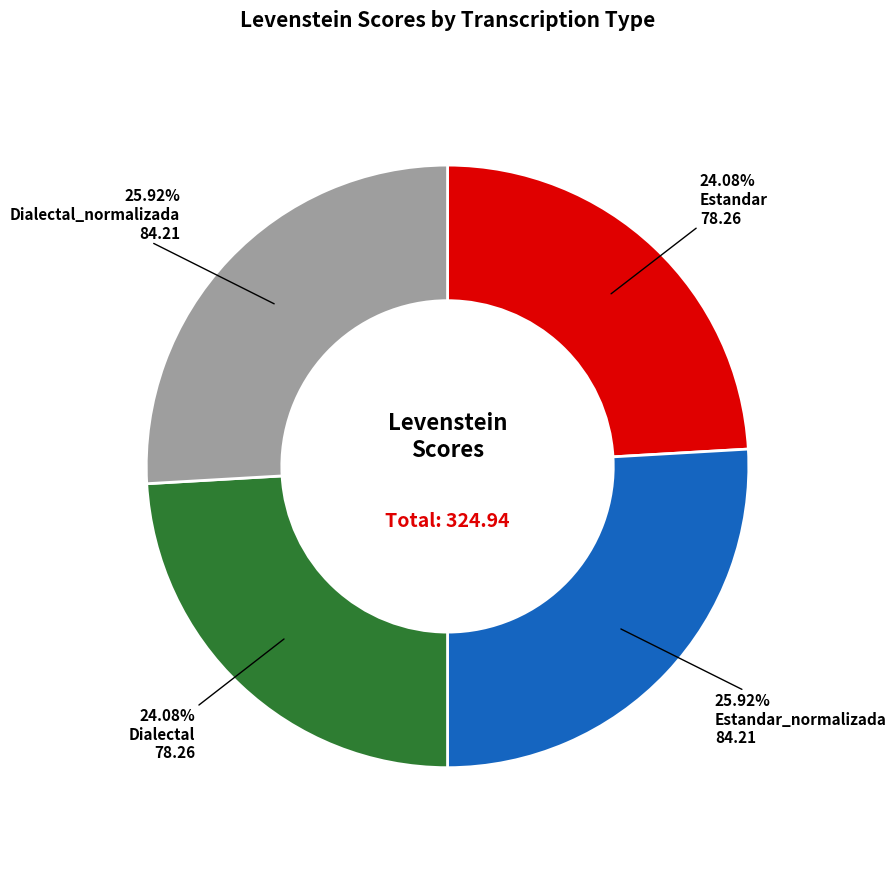

Does any single category account for the majority?

No